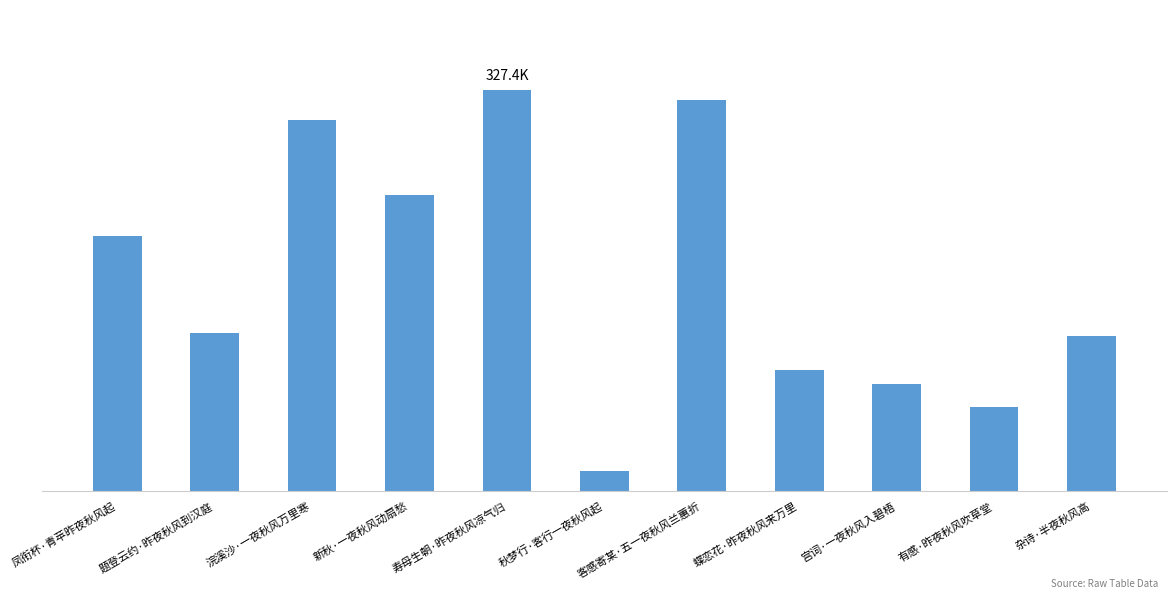

What is the smallest value displayed?

16415